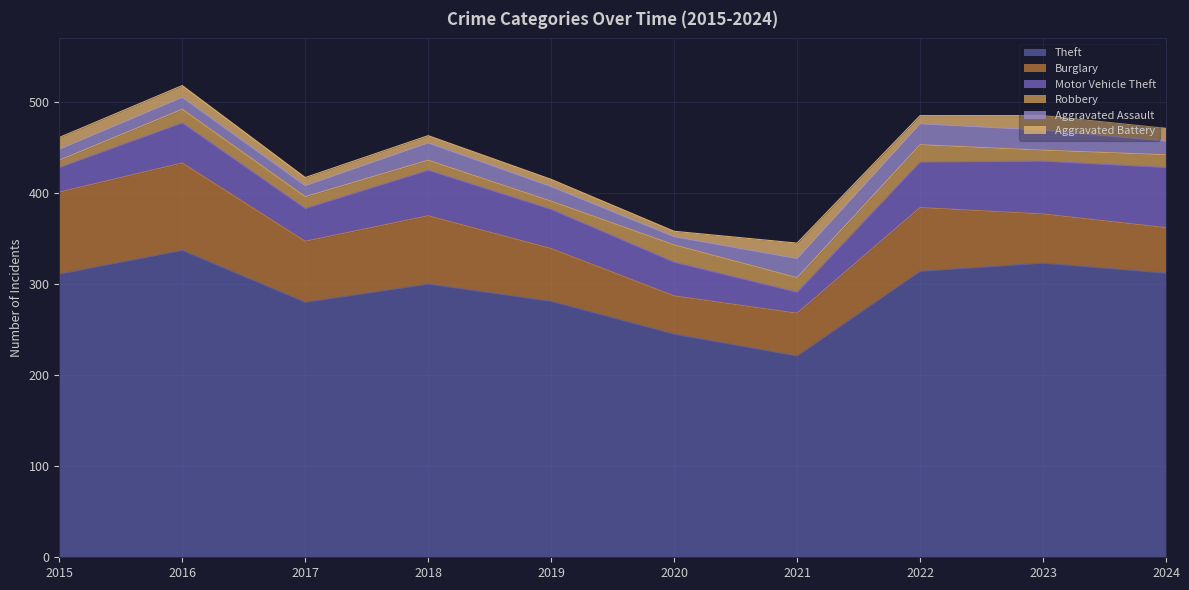

What is the difference between the second highest and minimum values in the Motor Vehicle Theft series?

35